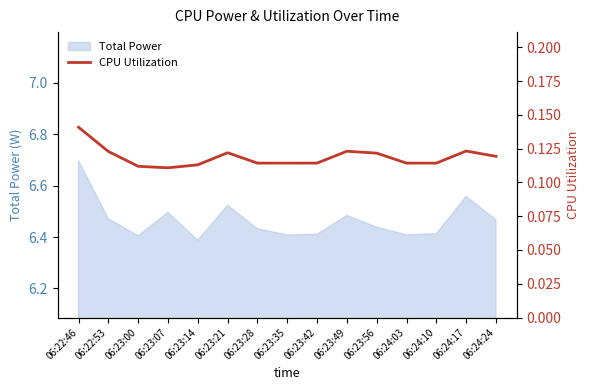

The chart shows a value of 0.1 at 06:23:49. True or false?

True